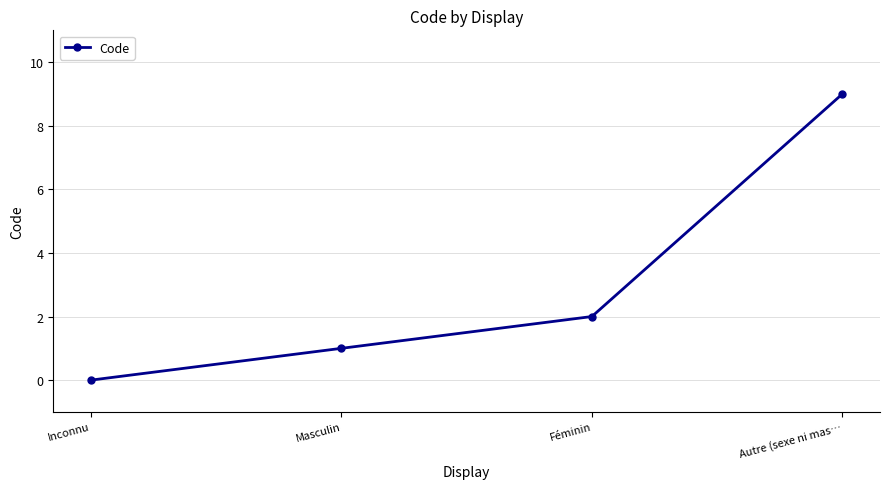

What is the difference between the second highest and second lowest values?

1